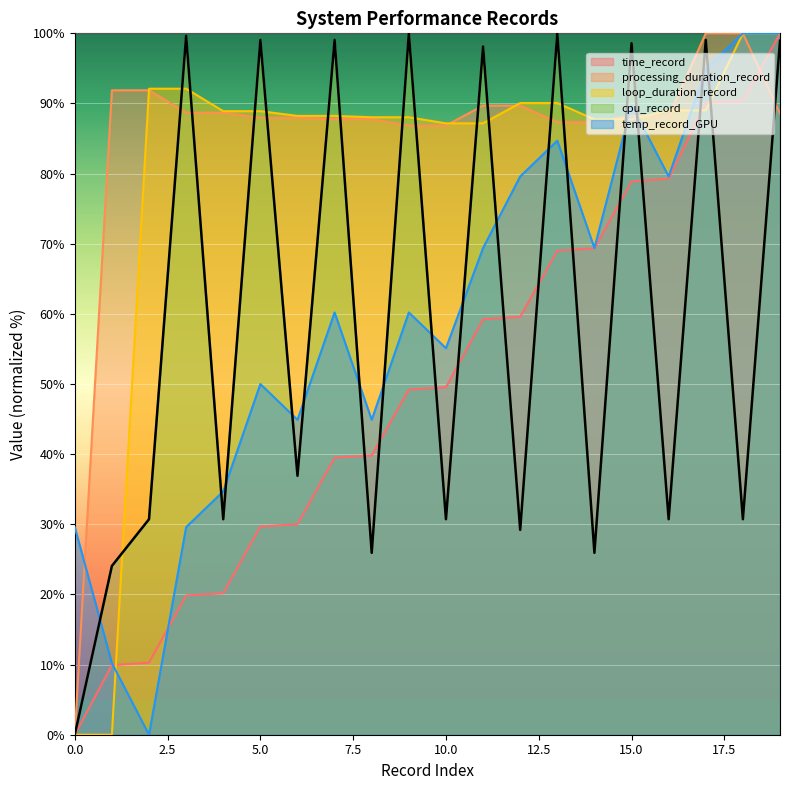

Is the value of temp_record_GPU at 1 greater than the value of processing_duration_record at 13?

No